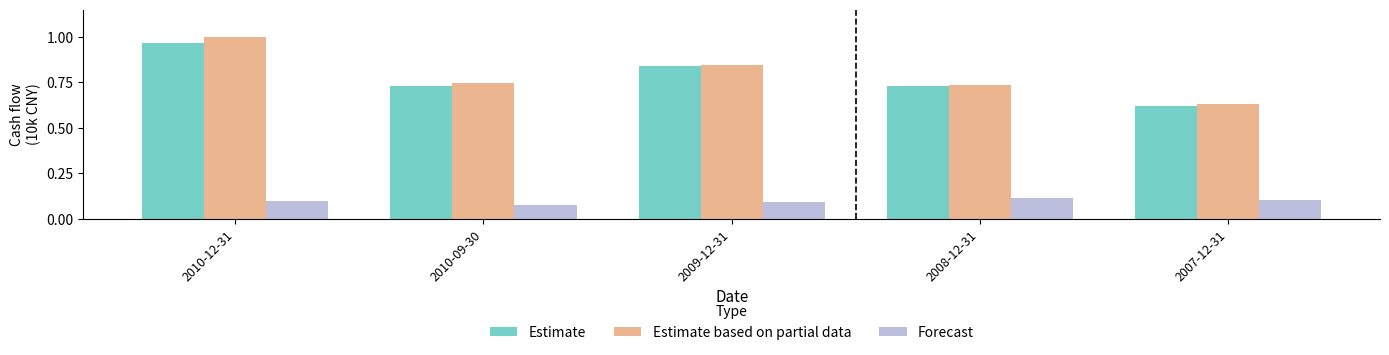

Which category has the lowest value in the Estimate based on partial data series?

2007-12-31